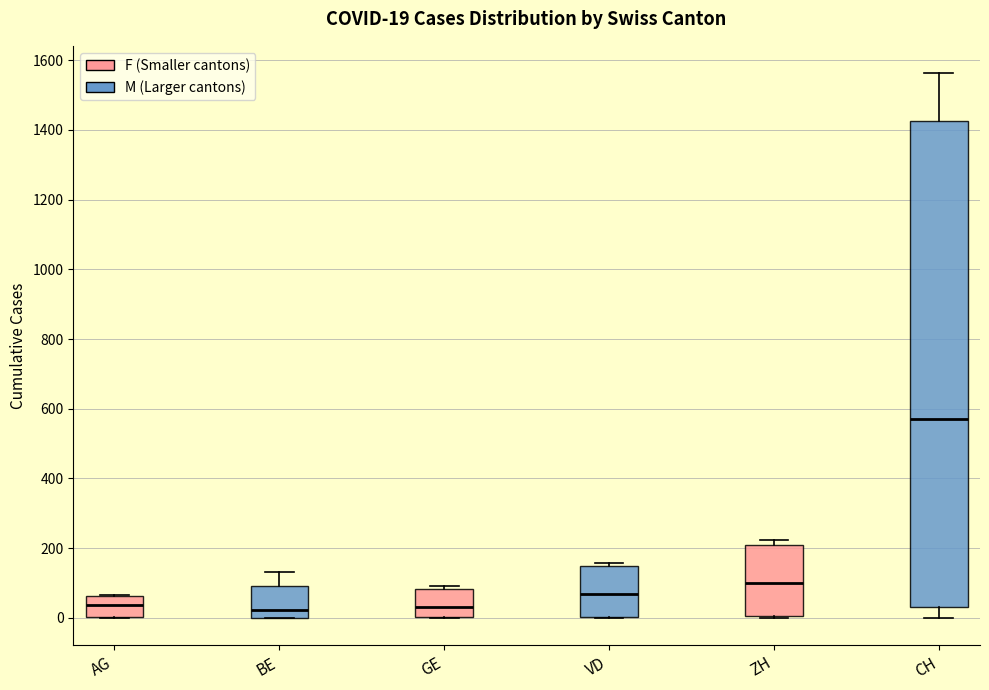

Comparing the boxes themselves (not the whiskers), which one is the tallest?

CH